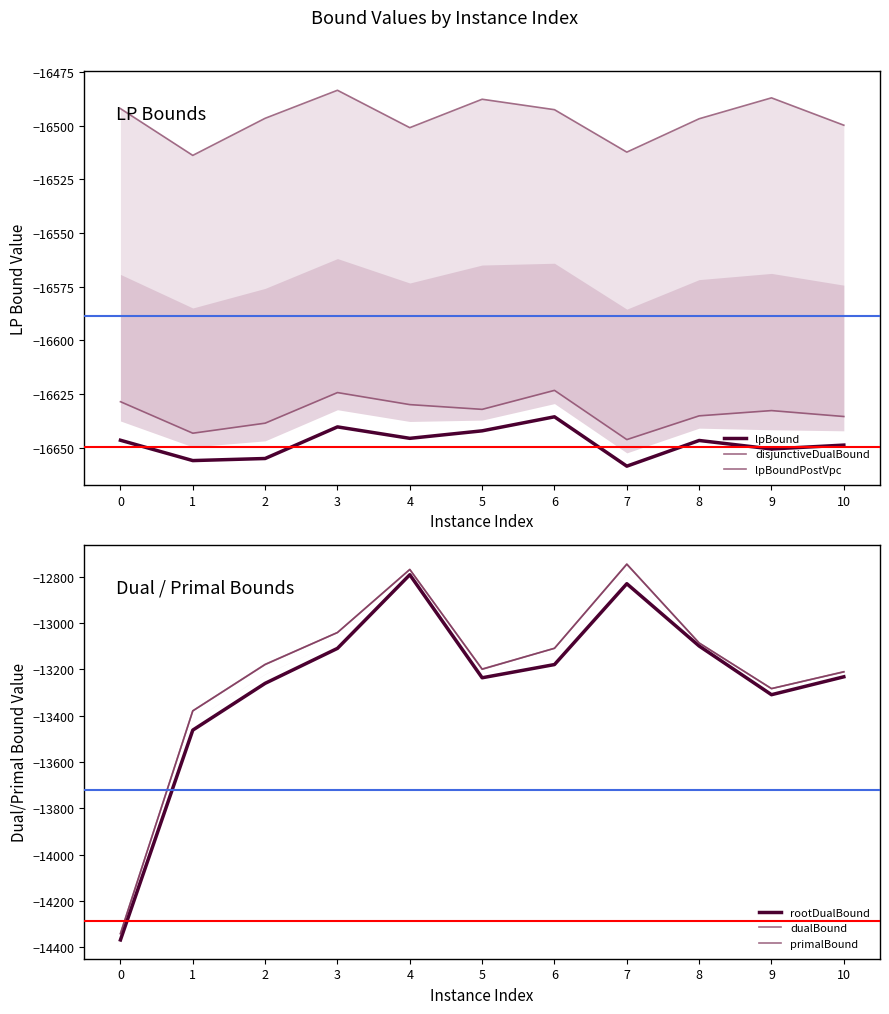

The rootDualBound series shows -12830.6 at 7. True or false?

True